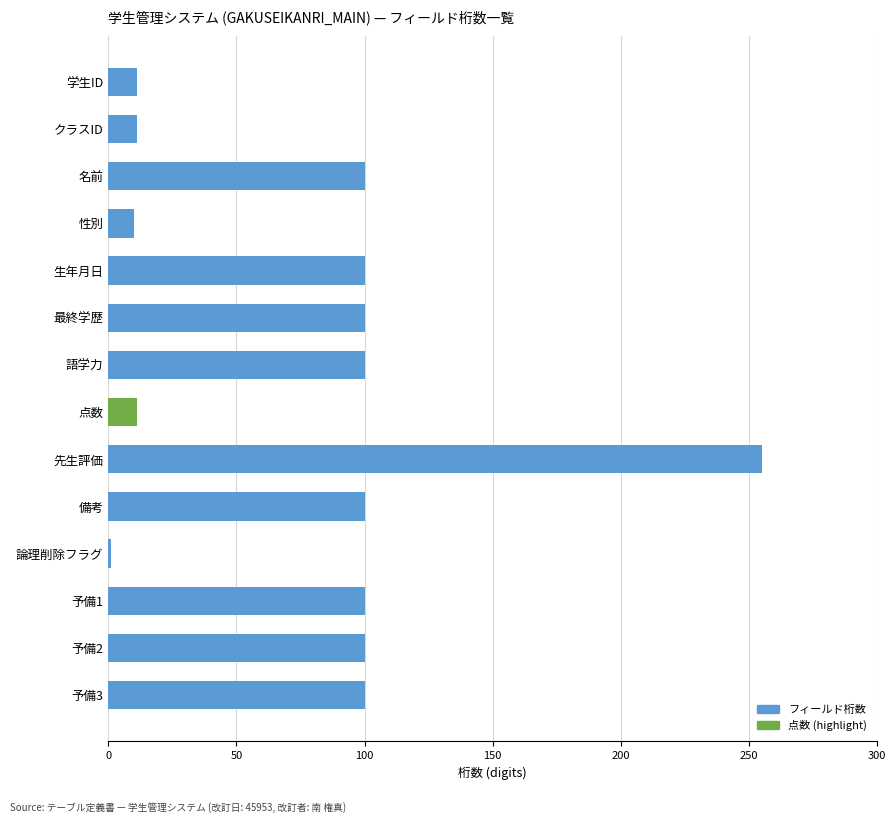

What is the sum of all values?

1099